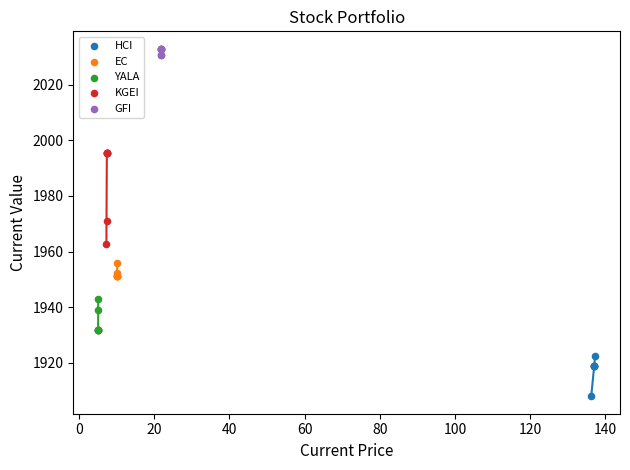

What are all the series names shown in the legend?

HCI, EC, YALA, KGEI, GFI